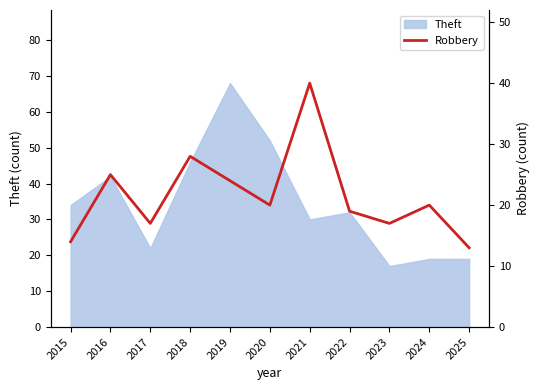

What is the smallest value displayed?

13